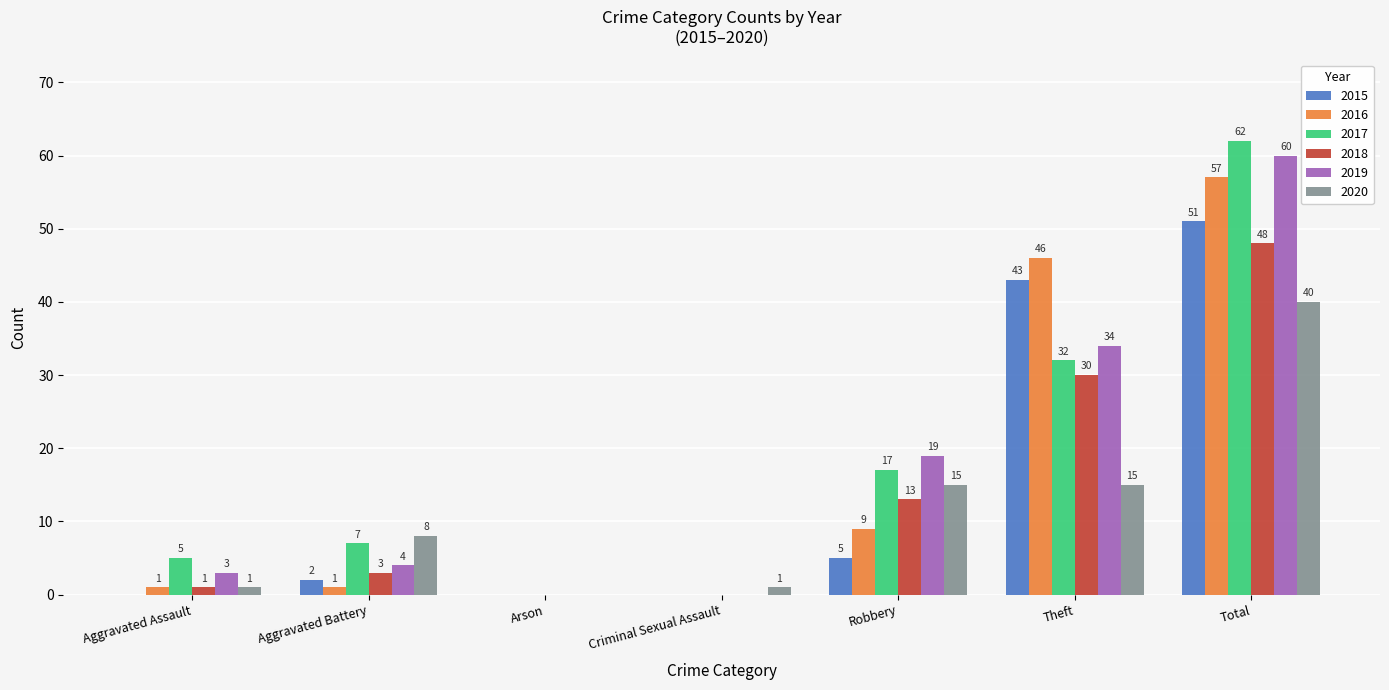

Between Aggravated Battery and Robbery, which series saw the biggest shift?

2019